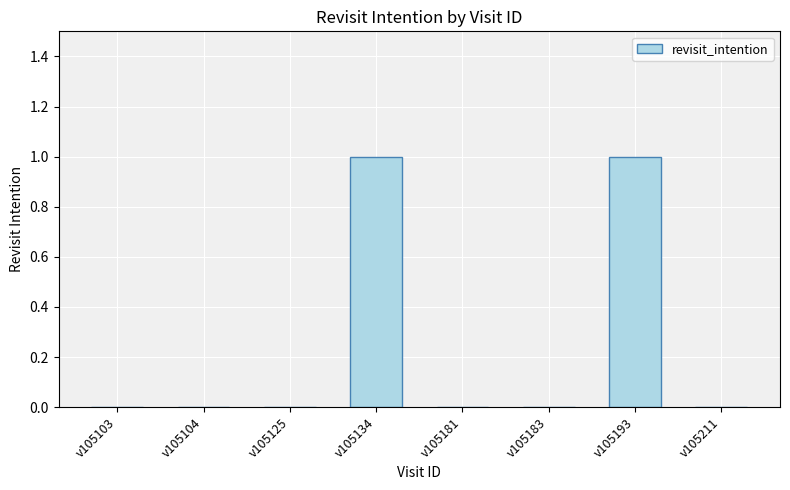

Are the bars grouped side by side (vs. stacked)?

No